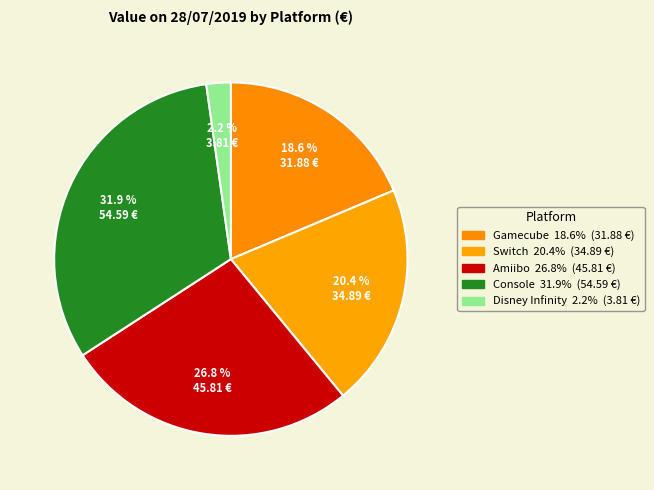

Does Disney Infinity account for over 50% of the chart?

No